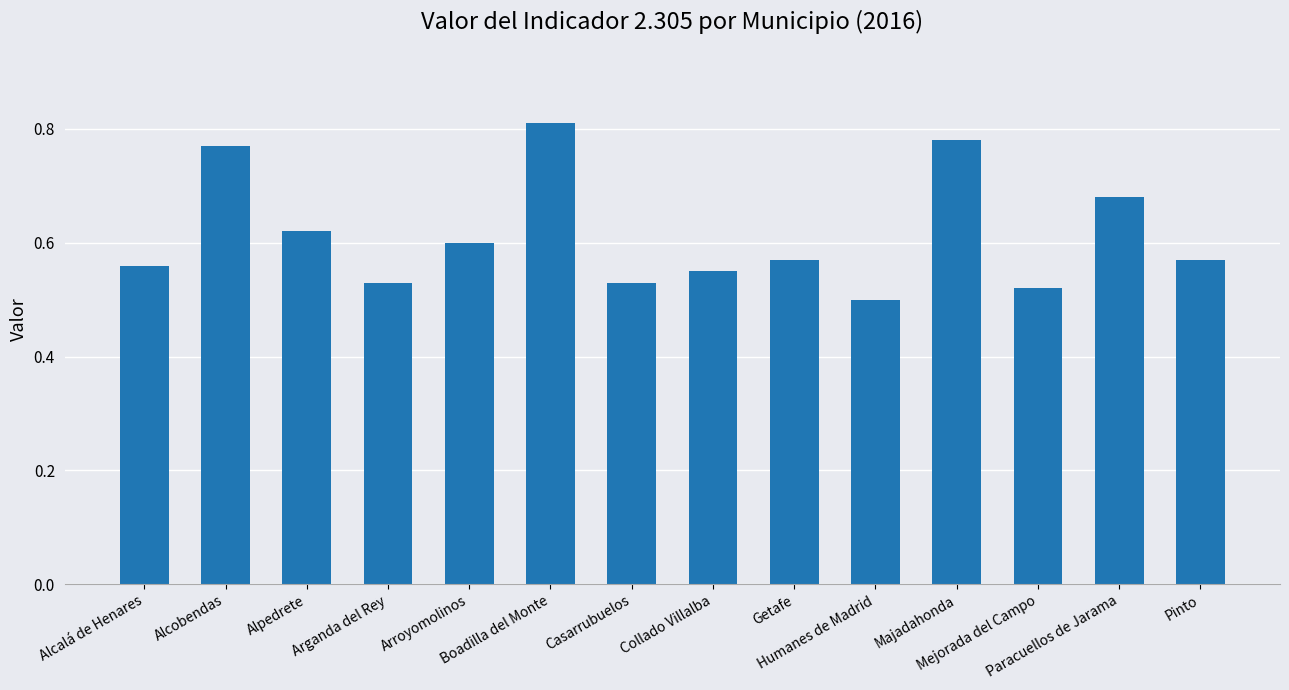

How many series are shown in this chart?

1